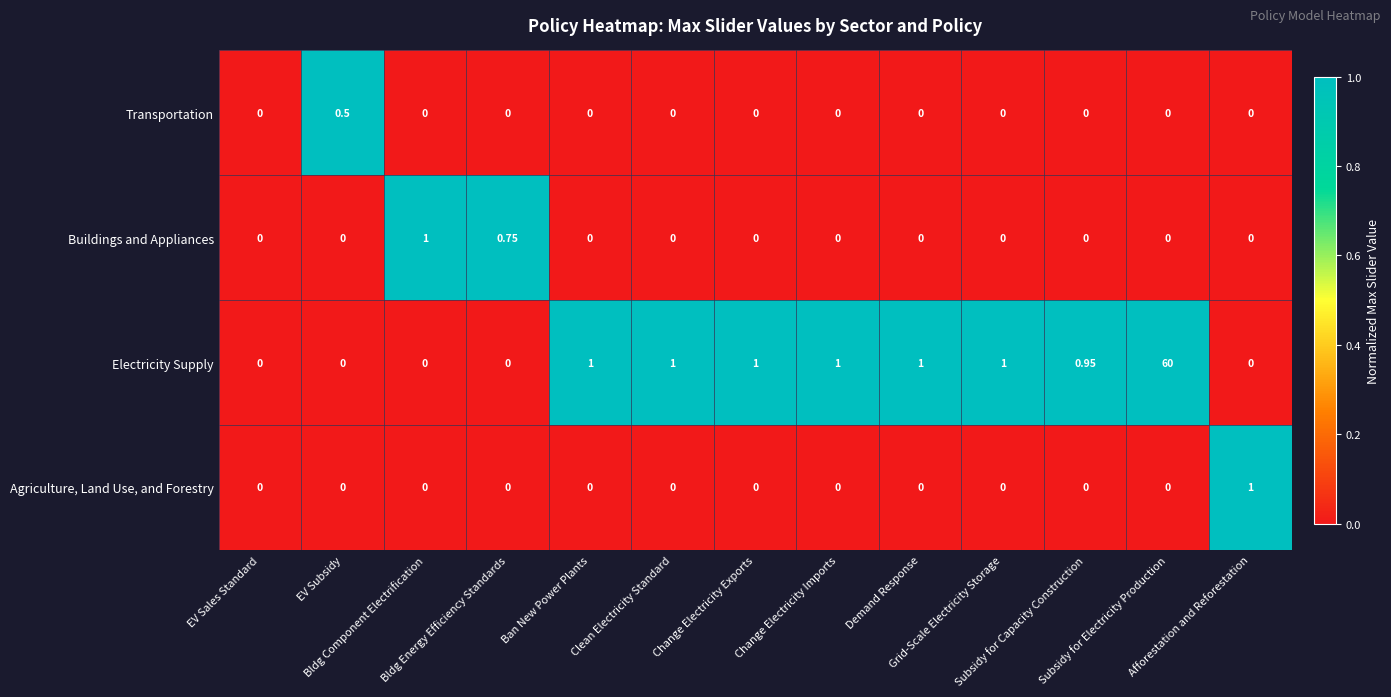

Which series has the widest spread of values?

Electricity Supply